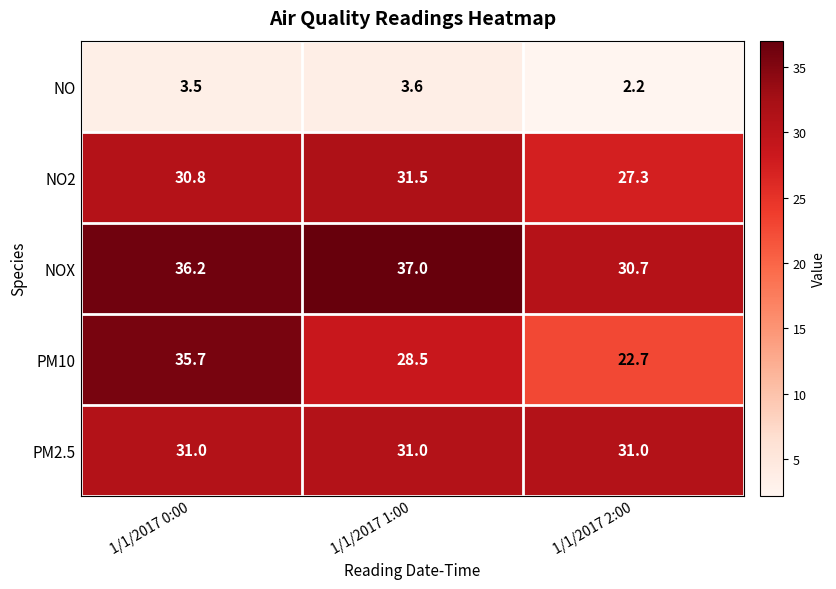

What is the smallest value displayed?

2.2